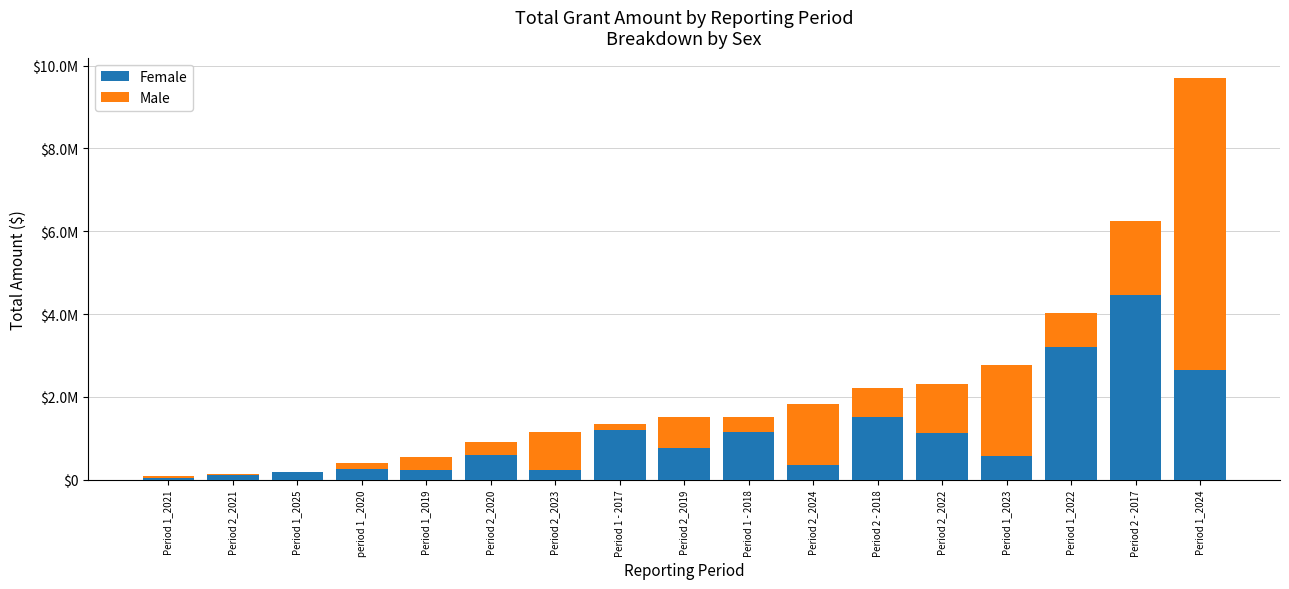

What are all the series names shown in the legend?

Female, Male